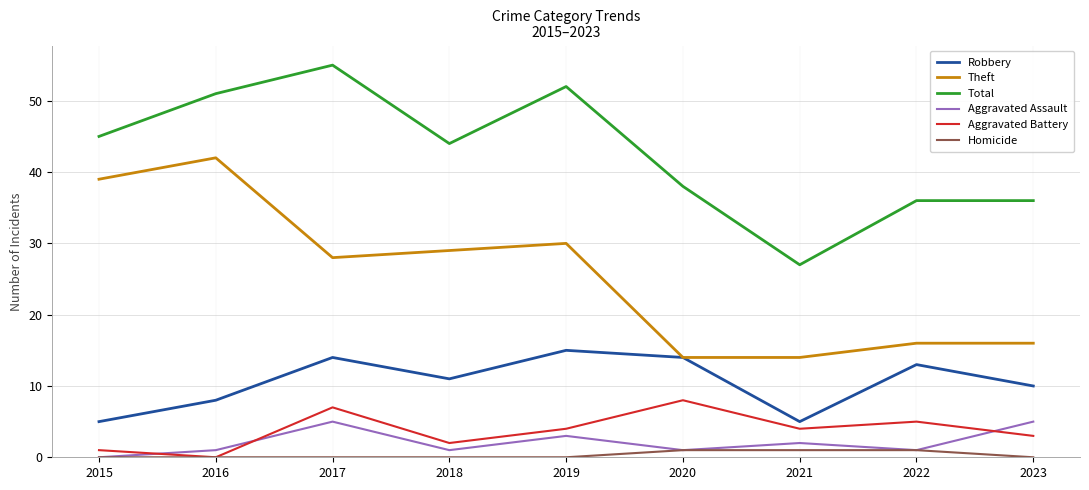

Which series changed the most between 2017 and 2020?

Total